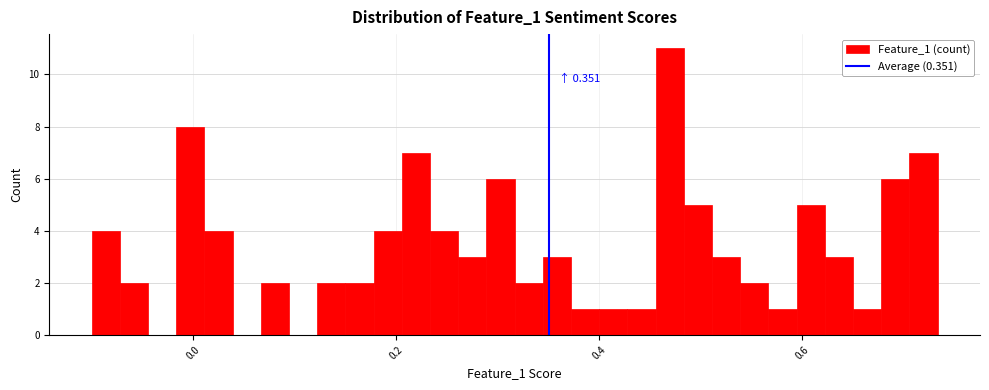

Around what value on the x-axis is the tallest bar? Give the approximate position of its centre, as read against the axis.

0.46